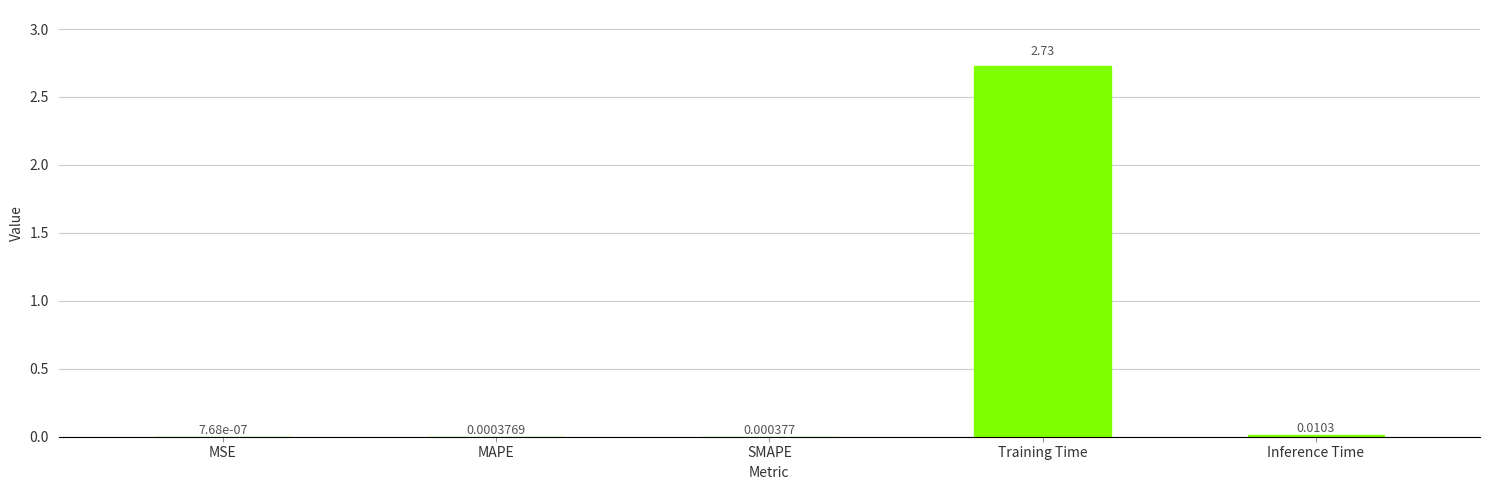

Between Inference Time and SMAPE, which is larger?

Inference Time